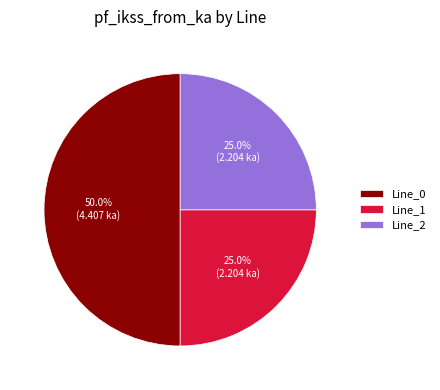

True or false: Line_2 accounts for 12% of the total.

False